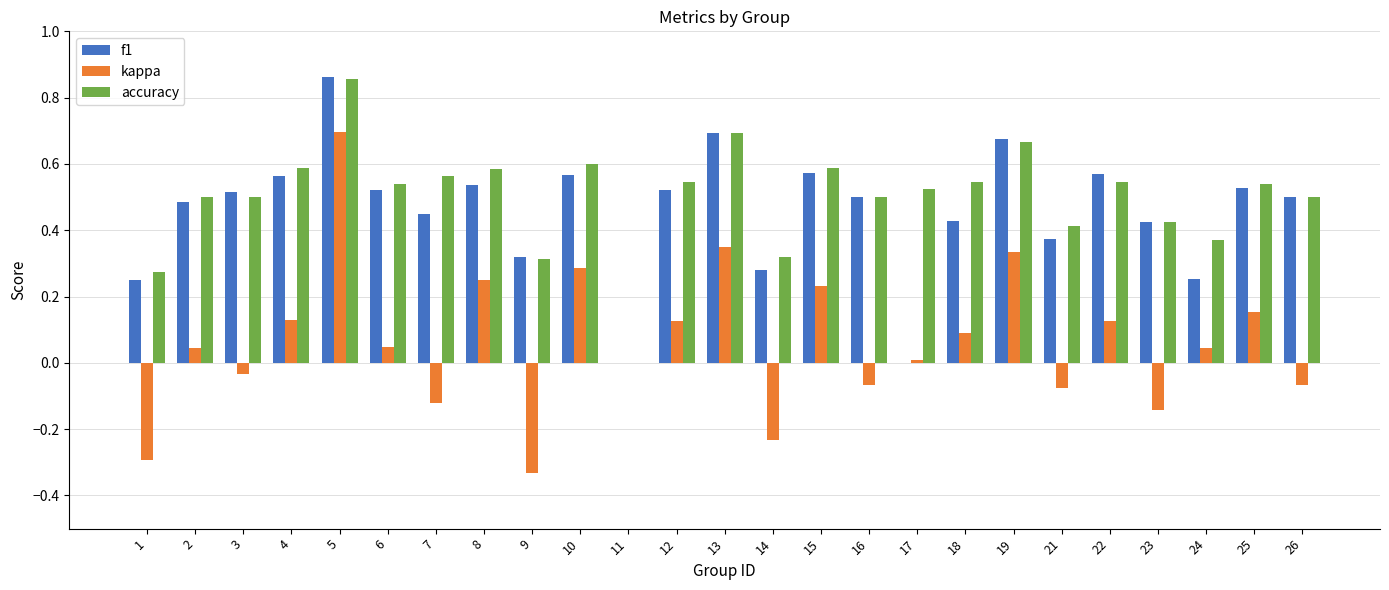

What is the sum of all f1 values?

11.4